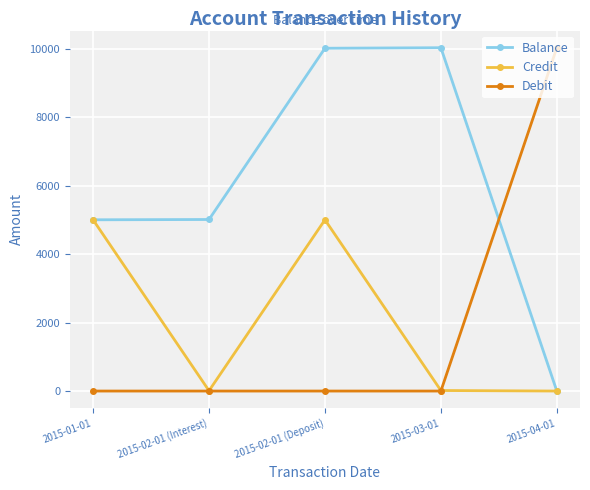

In Credit, how many points are higher than both neighbors (excluding endpoints)?

1